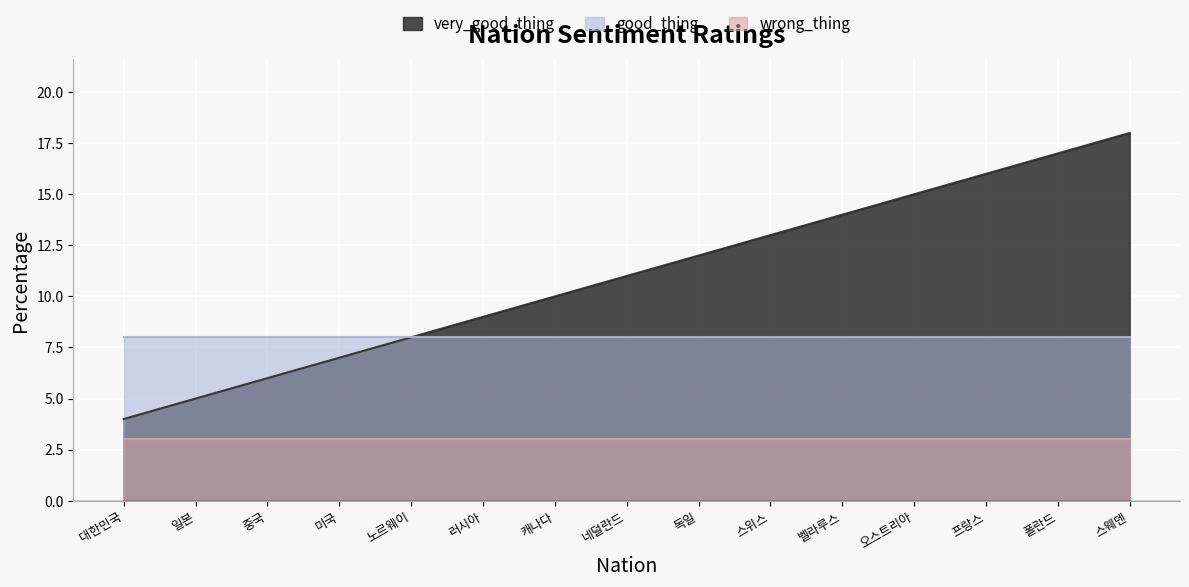

True or false: good_thing has more than 2 interior local peaks.

False